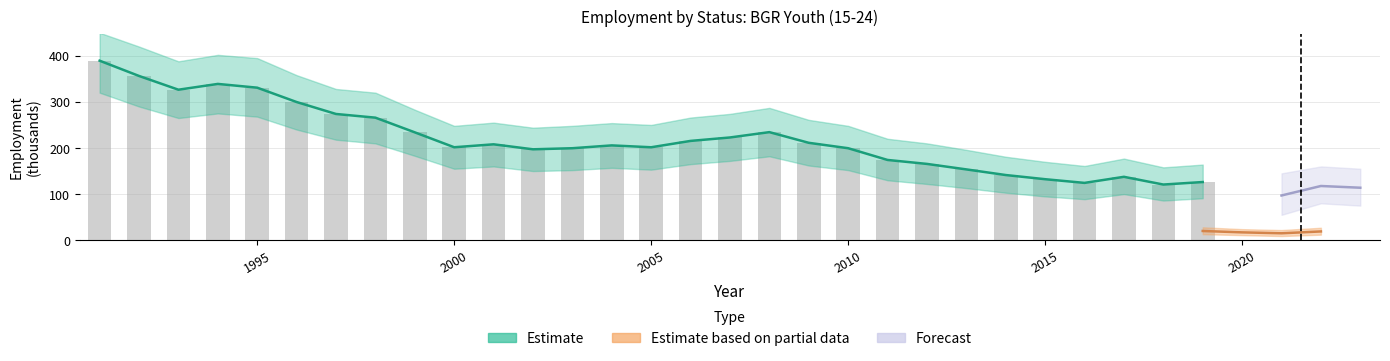

At which category does the chart reach its peak across all series?

1991